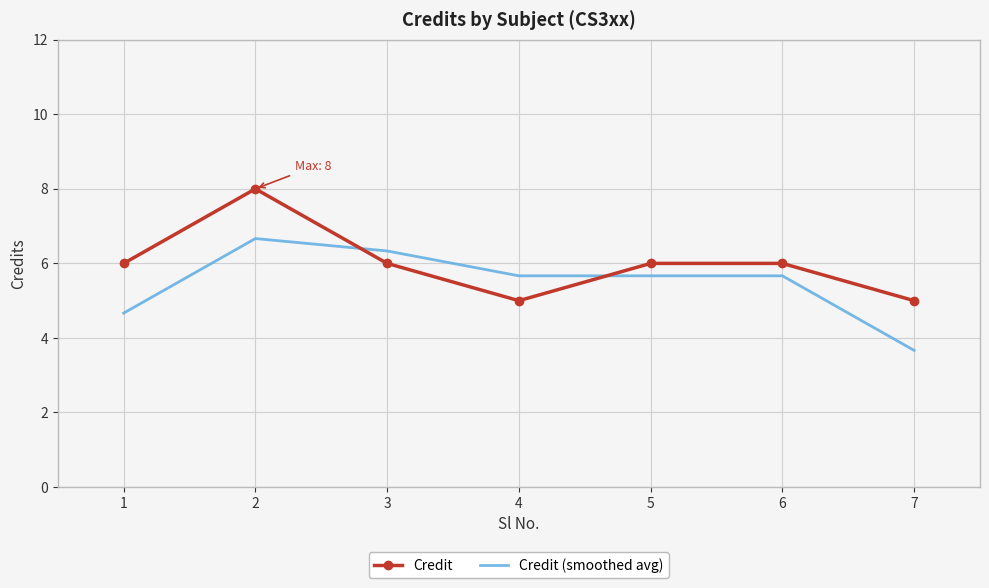

Which category has the lowest value across all series?

7